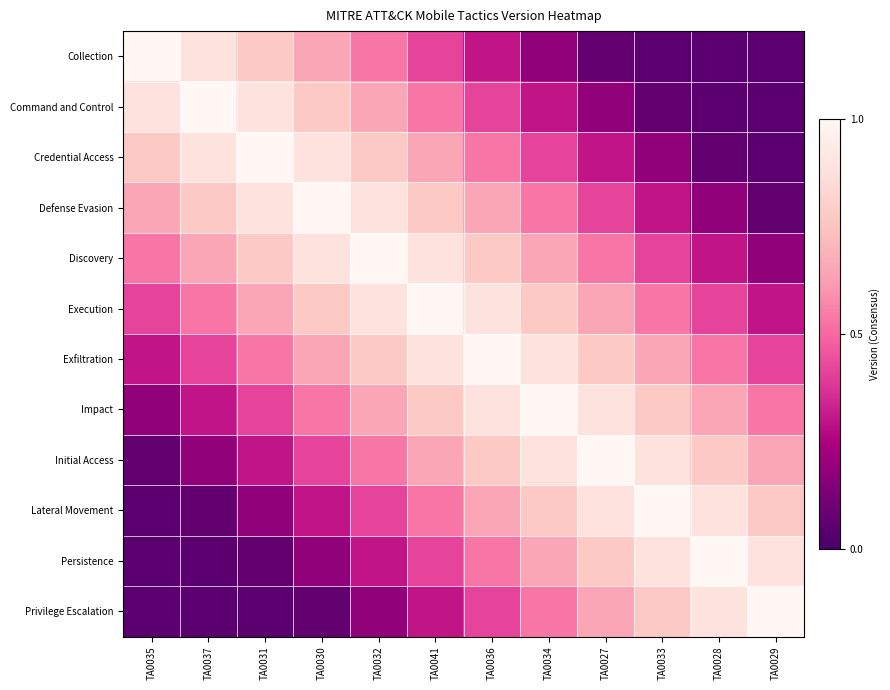

Which series has the widest spread of values?

Collection